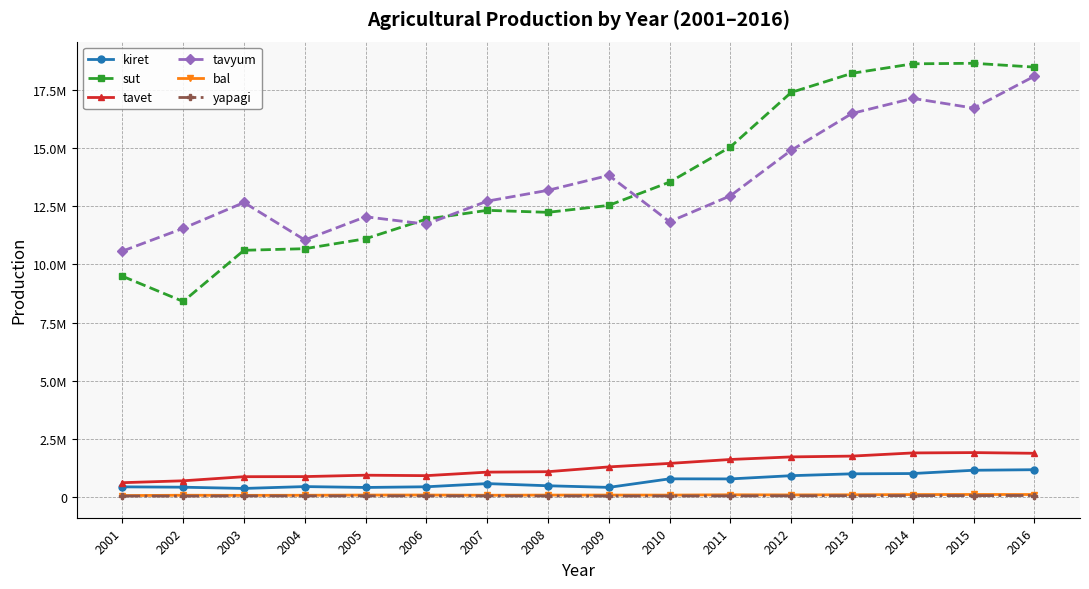

Which series has the largest total across all categories?

sut